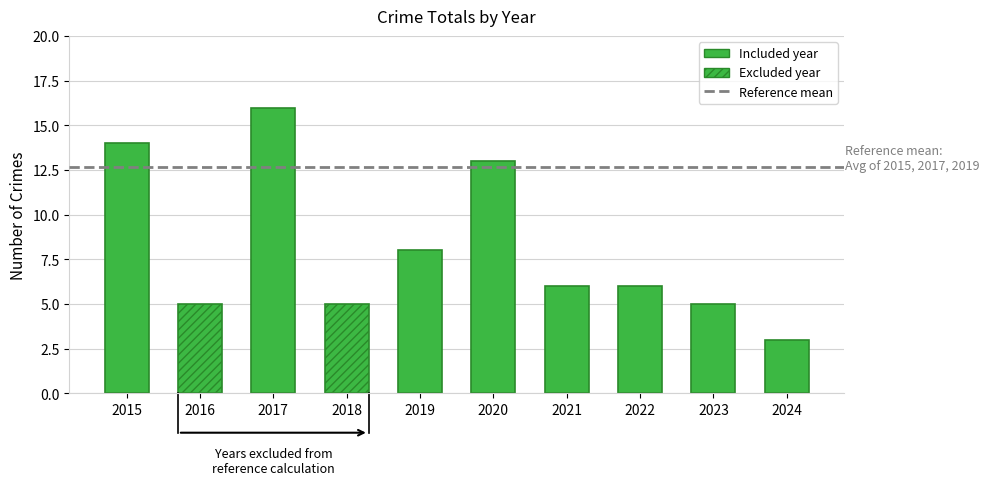

At which label does the data first exceed 6?

2015